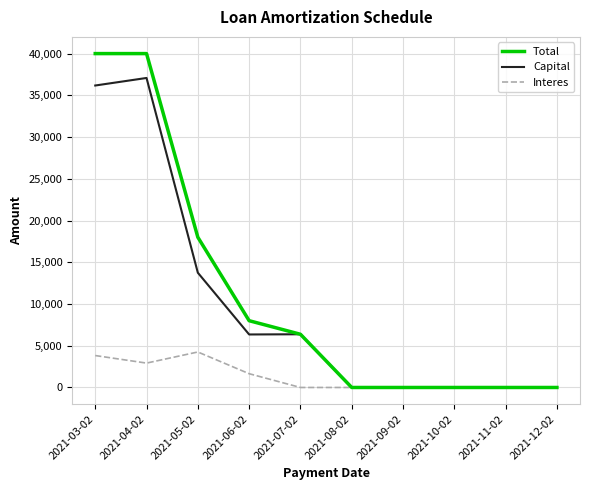

The Interes series shows 1416.1 at 2021-10-02. True or false?

False